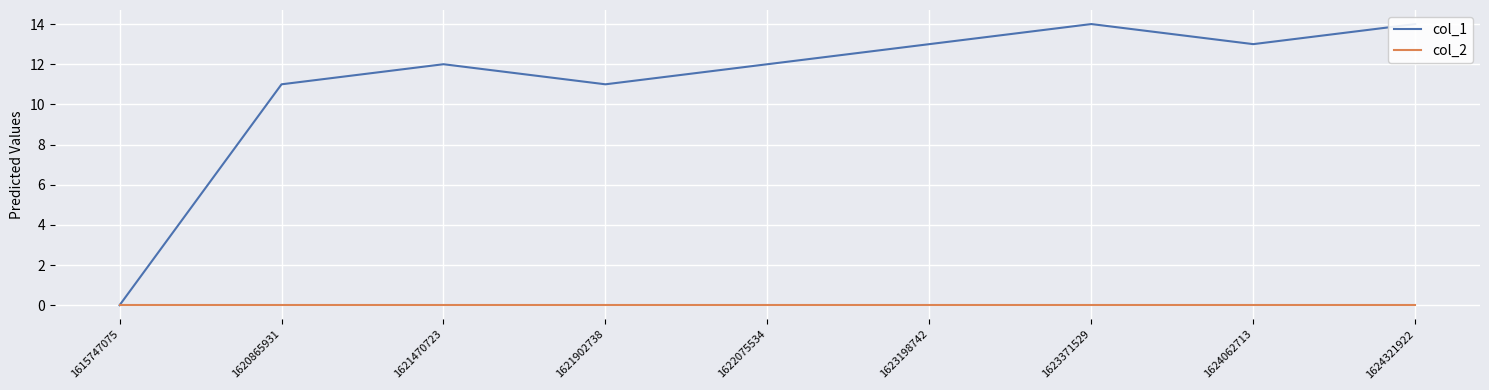

Which series has the largest total across all categories?

col_1